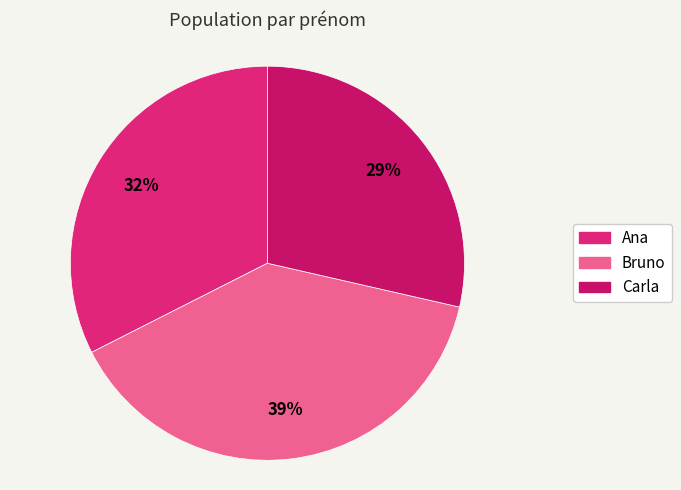

Is the sum of Bruno and Carla greater than half?

Yes